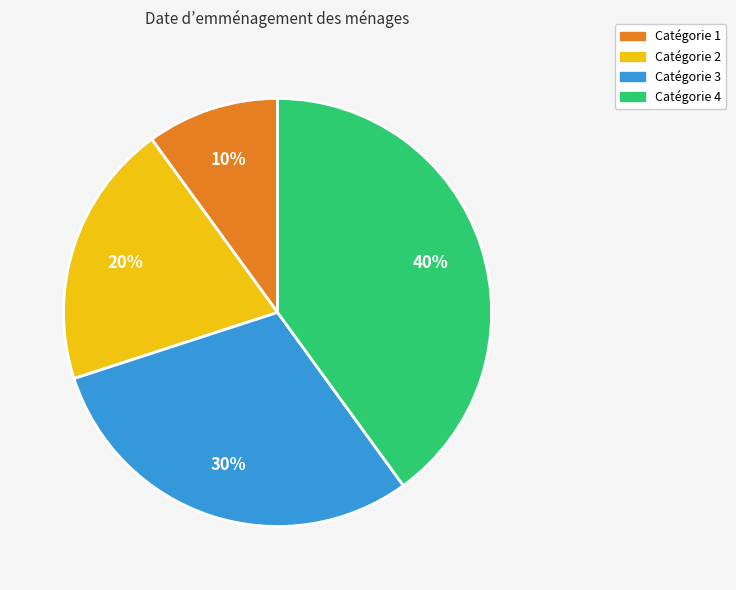

To the nearest percent, what is the difference between the largest and smallest slice percentages?

30%